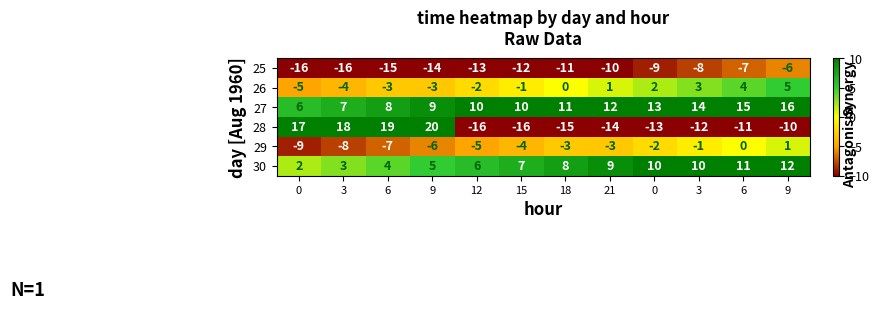

Which series changed the most between 9 and 9?

28